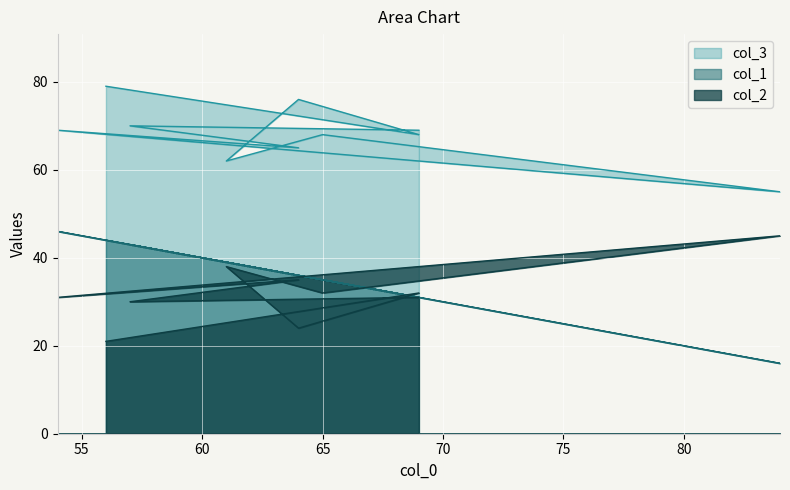

What is the difference between the maximum and minimum values in the col_1 series?

30